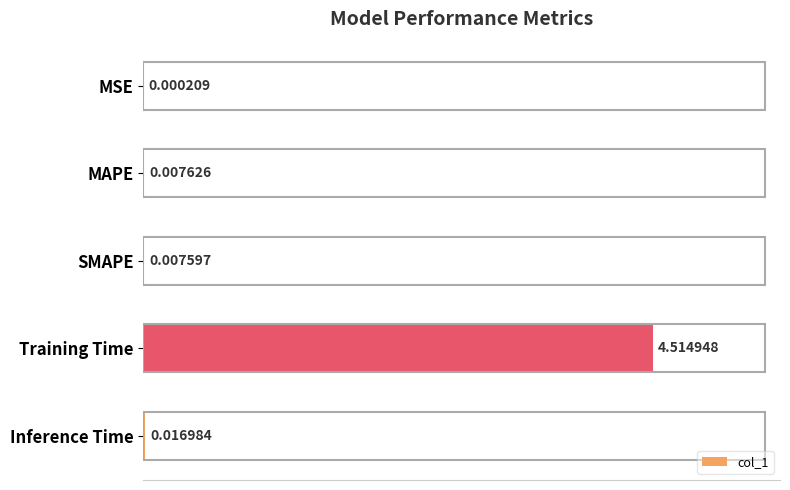

Which has a higher value, SMAPE or MAPE?

MAPE